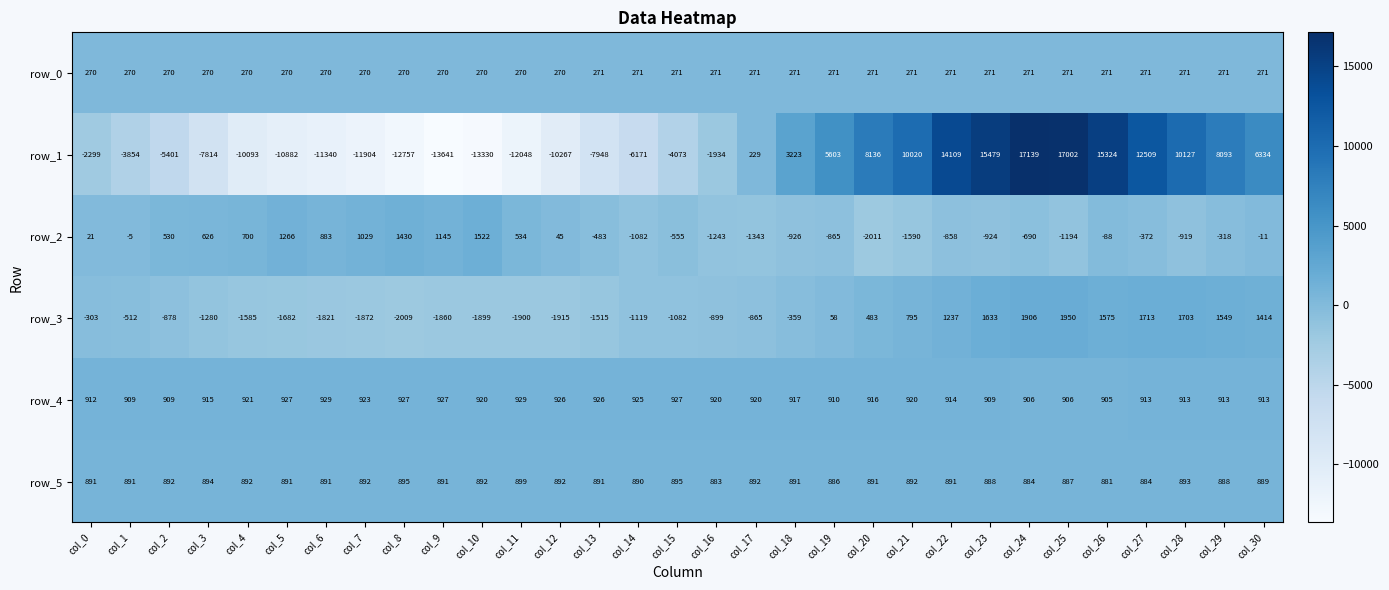

At which category is the sum across all series the highest?

col_24